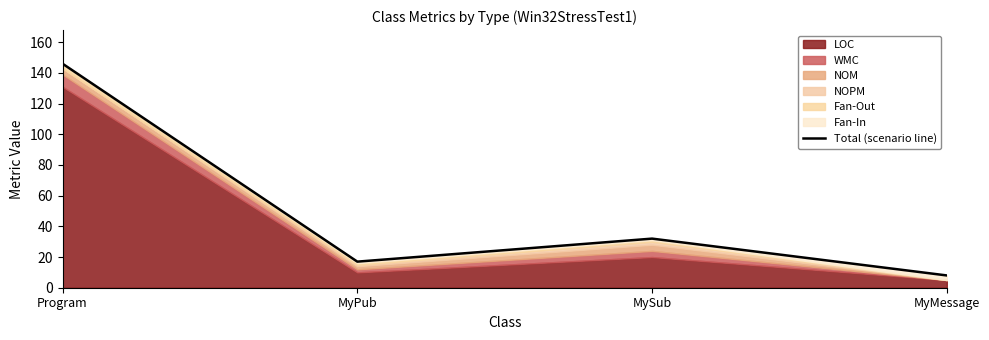

What is the label of the 4th point from the left?

MyMessage